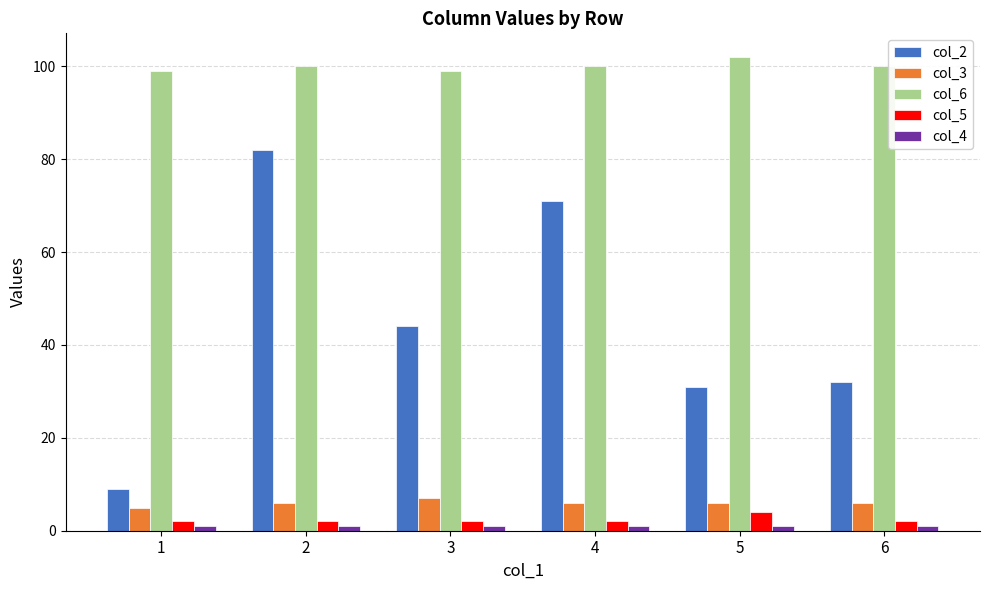

Between 2 and 6, which series saw the biggest shift?

col_2